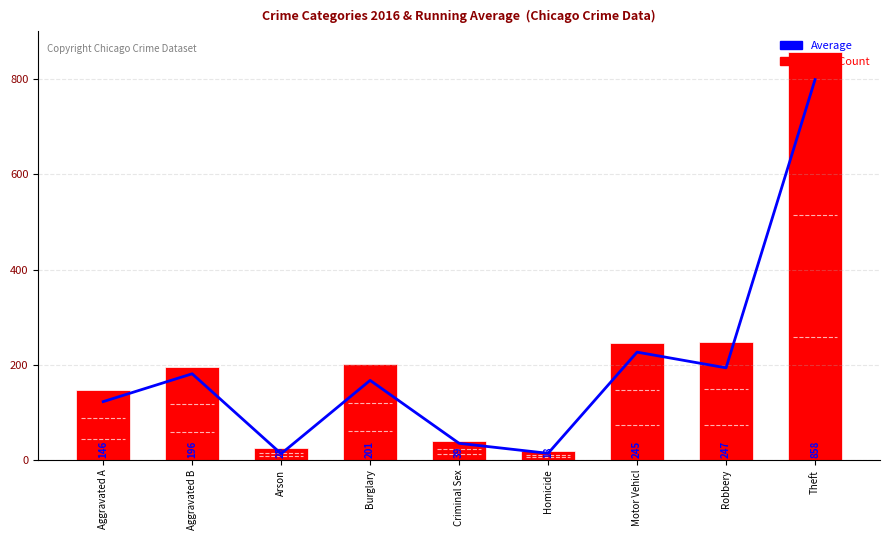

Reading left to right, list all the values displayed in this chart.

Average($): 122.5	181.0	13.0	167.2	34.8	13.8	226.5	193.5	799.3
2016 Count: 146.0	196.0	25.0	201.0	39.0	18.0	245.0	247.0	858.0